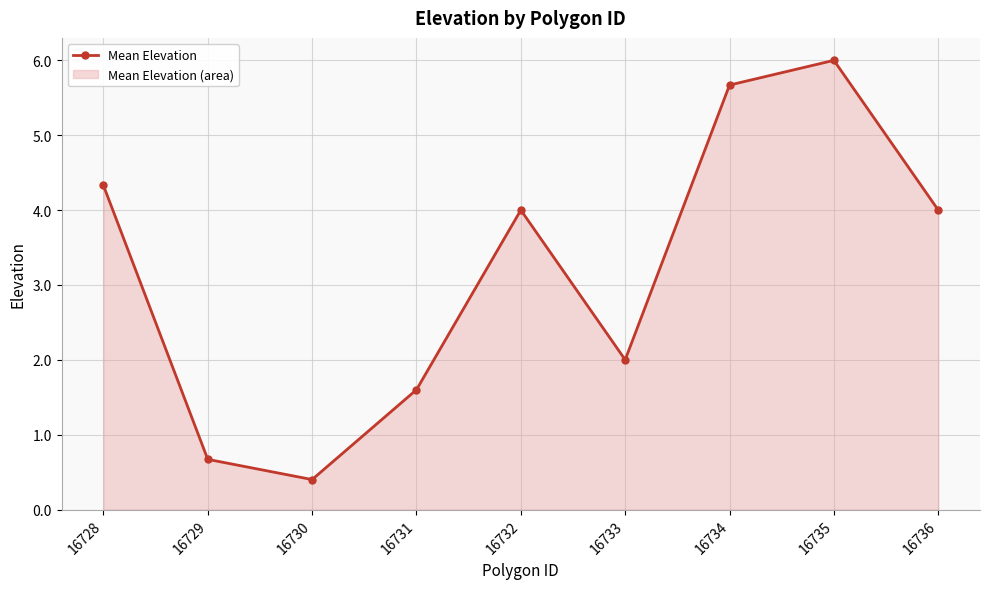

How many lines are shown in the chart?

1